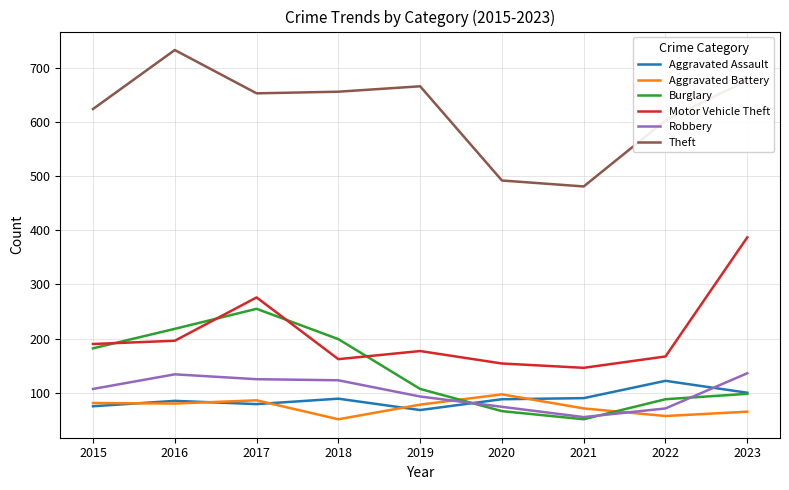

How many distinct data groups are displayed?

6